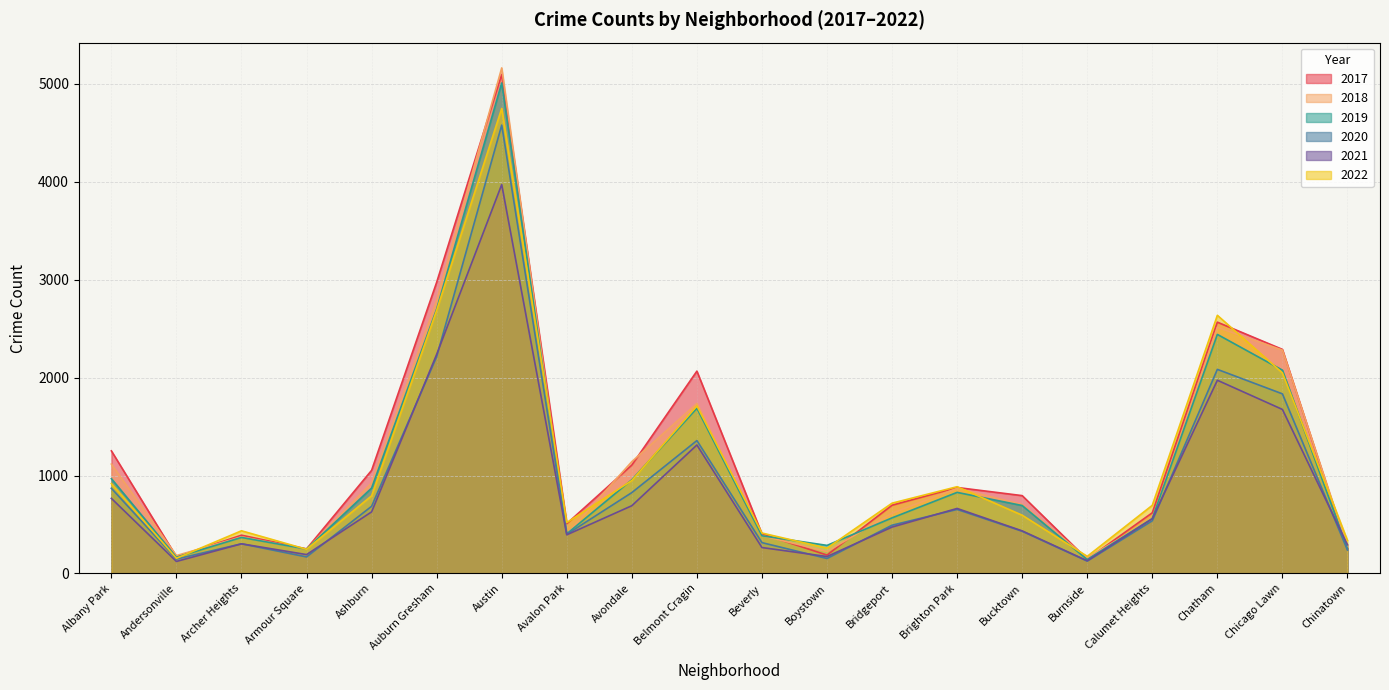

At how many categories does at least one series exceed 1400?

5